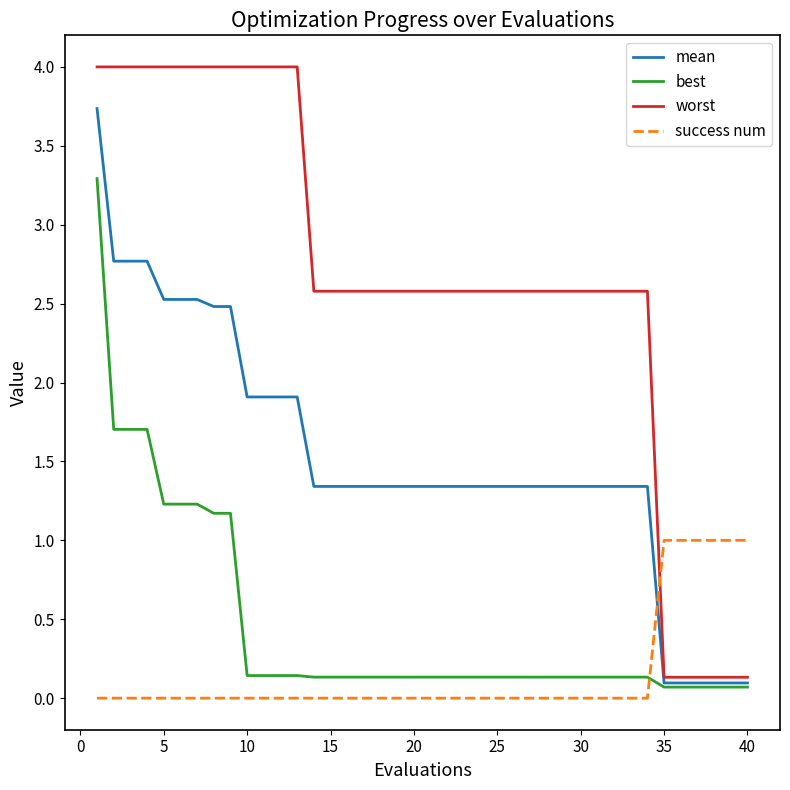

Reading left to right, list all the values displayed in this chart.

mean: 3.7	2.8	2.8	2.8	2.5	2.5	2.5	2.5	2.5	1.9	1.9	1.9	1.9	1.3	1.3	1.3	1.3	1.3	1.3	1.3	1.3	1.3	1.3	1.3	1.3	1.3	1.3	1.3	1.3	1.3	1.3	1.3	1.3	1.3	0.1	0.1	0.1	0.1	0.1	0.1
best: 3.3	1.7	1.7	1.7	1.2	1.2	1.2	1.2	1.2	0.1	0.1	0.1	0.1	0.1	0.1	0.1	0.1	0.1	0.1	0.1	0.1	0.1	0.1	0.1	0.1	0.1	0.1	0.1	0.1	0.1	0.1	0.1	0.1	0.1	0.1	0.1	0.1	0.1	0.1	0.1
worst: 4.0	4.0	4.0	4.0	4.0	4.0	4.0	4.0	4.0	4.0	4.0	4.0	4.0	2.6	2.6	2.6	2.6	2.6	2.6	2.6	2.6	2.6	2.6	2.6	2.6	2.6	2.6	2.6	2.6	2.6	2.6	2.6	2.6	2.6	0.1	0.1	0.1	0.1	0.1	0.1
success num: 0.0	0.0	0.0	0.0	0.0	0.0	0.0	0.0	0.0	0.0	0.0	0.0	0.0	0.0	0.0	0.0	0.0	0.0	0.0	0.0	0.0	0.0	0.0	0.0	0.0	0.0	0.0	0.0	0.0	0.0	0.0	0.0	0.0	0.0	1.0	1.0	1.0	1.0	1.0	1.0